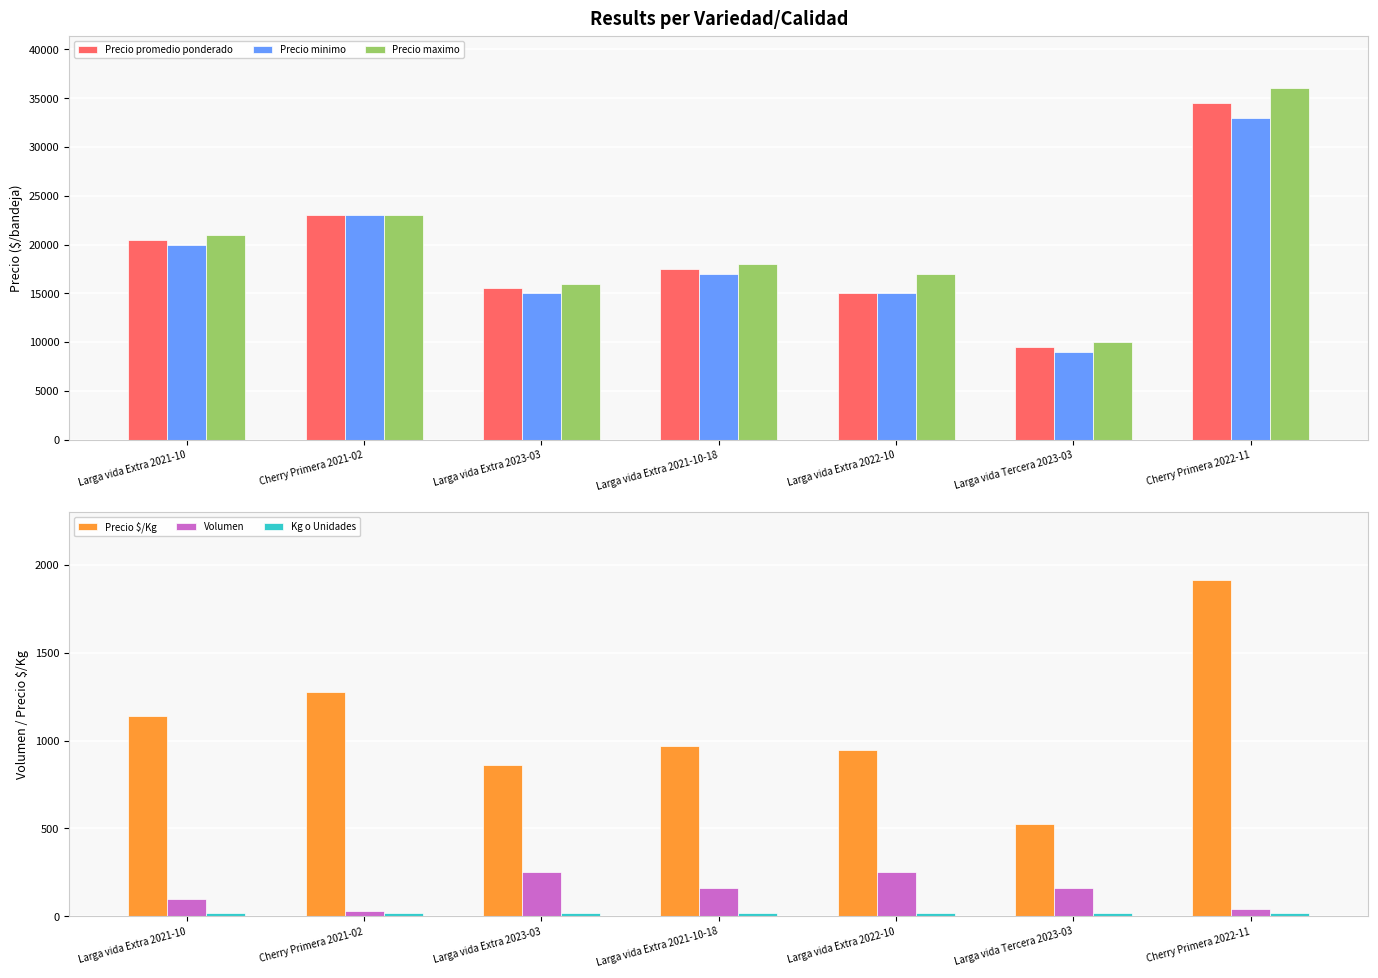

Read the Precio minimo value at Larga vida Extra 2021-10-18.

17000